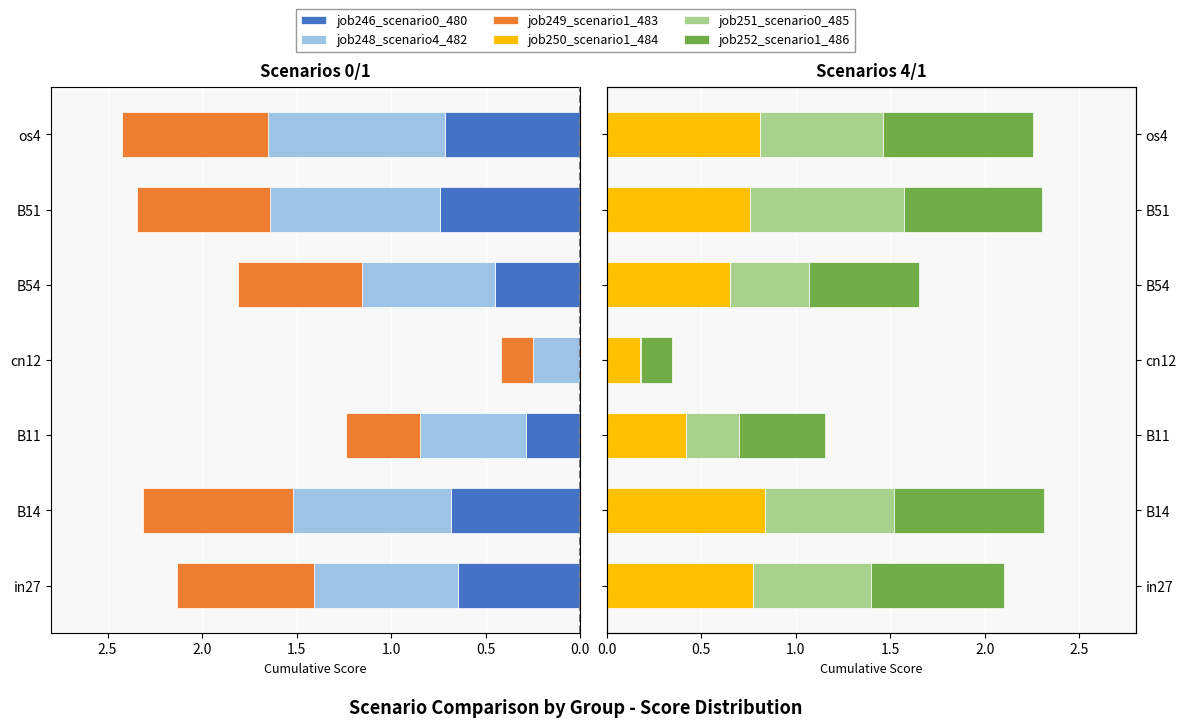

List the series in order of their peak value, lowest first.

job246_scenario0_480, job249_scenario1_483, job252_scenario1_486, job251_scenario0_485, job250_scenario1_484, job248_scenario4_482